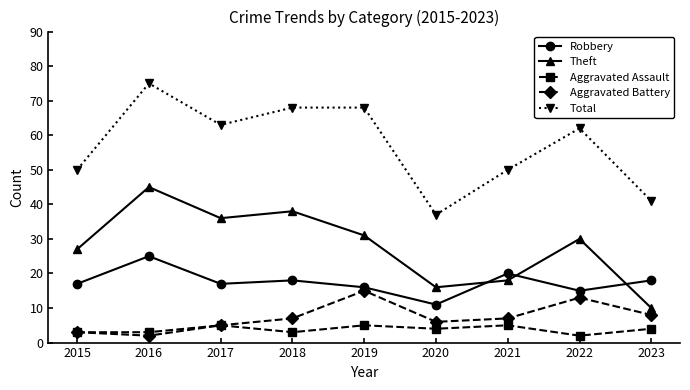

What is the minimum value for Total?

37